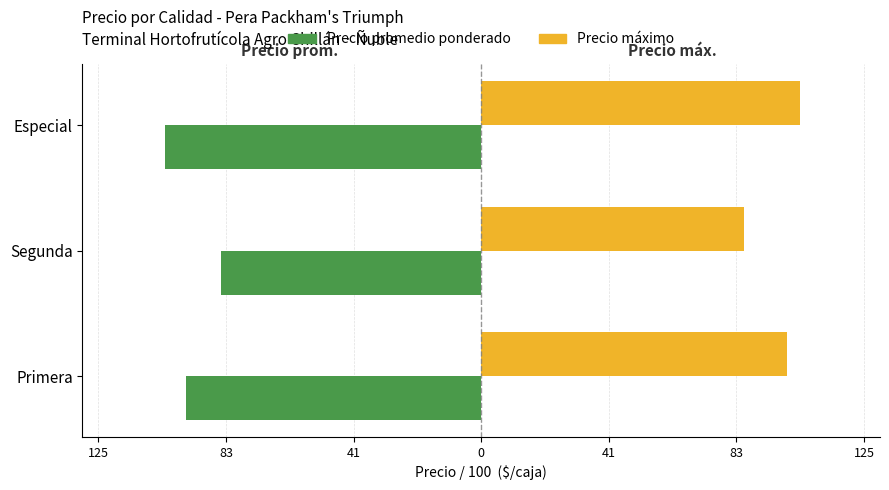

What are all the series names shown in the legend?

Precio promedio ponderado, Precio máximo